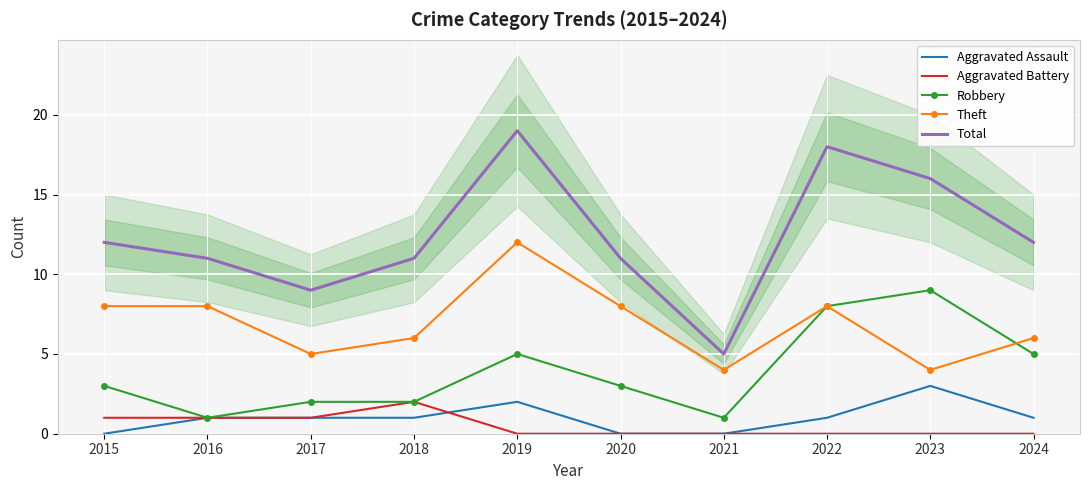

Between 2016 and 2017, which series saw the biggest shift?

Theft